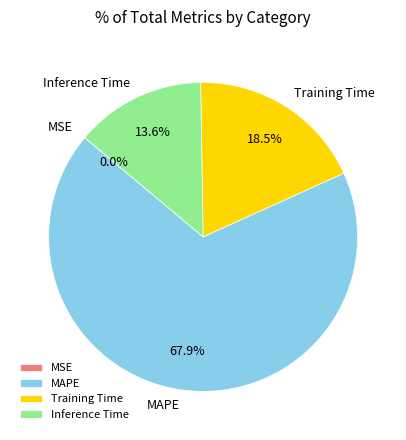

The Inference Time slice represents 3% of the pie. True or false?

False